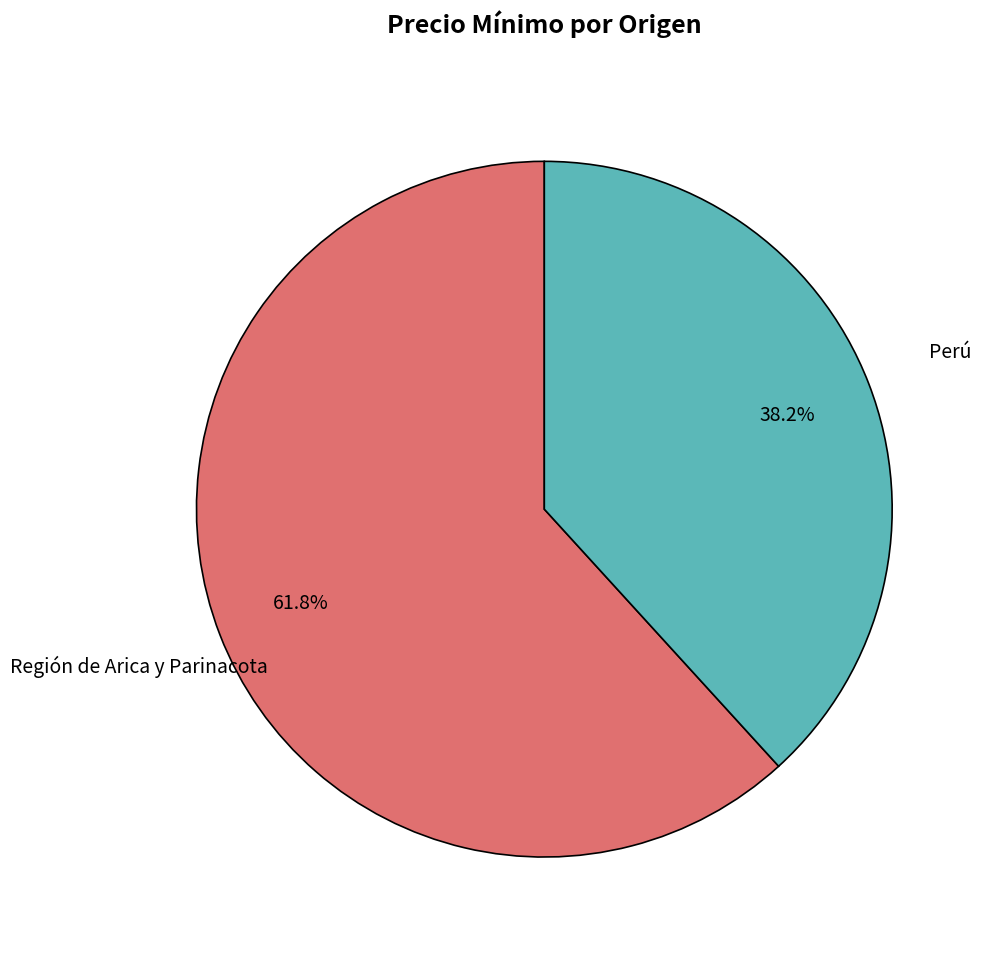

Is there a majority slice in this chart?

Yes